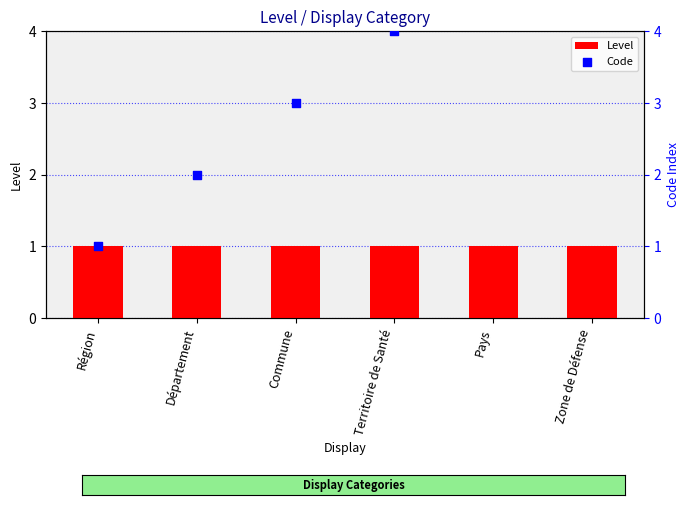

What are all the series names shown in the legend?

Level, Code